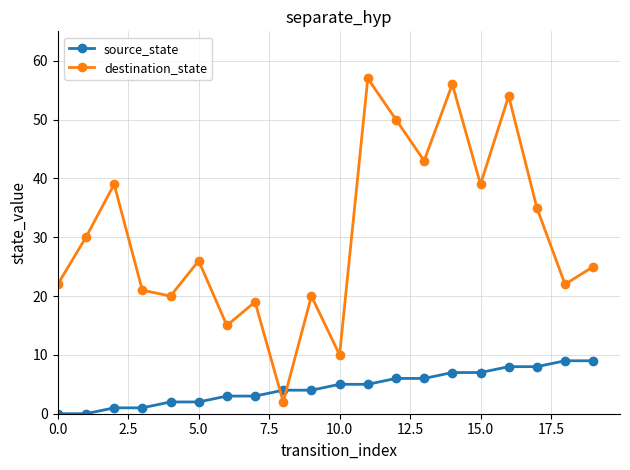

What is the value of the source_state point at the 13th from the left?

6